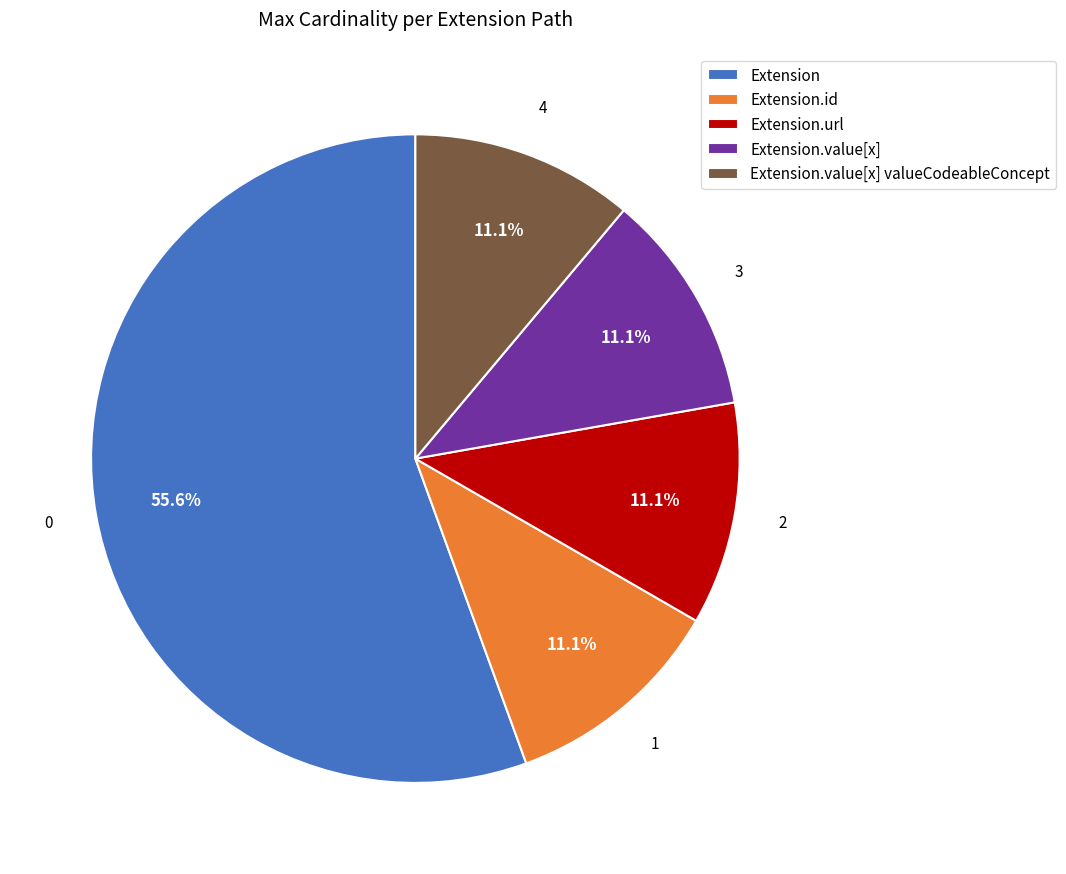

Does Extension.url represent more than half of the total?

No